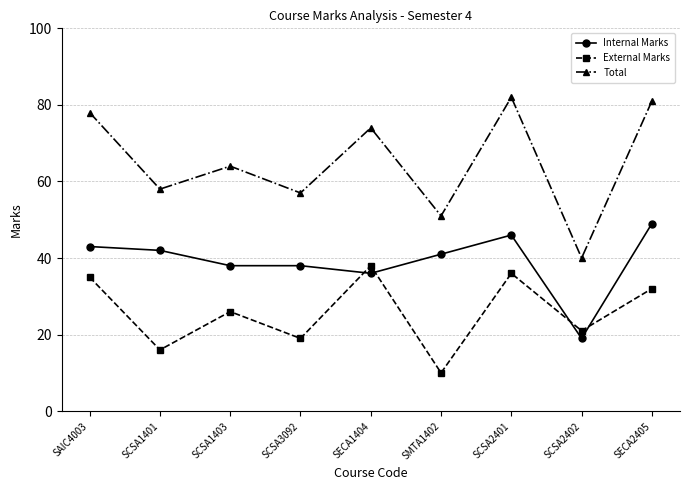

In External Marks, how many points are higher than both neighbors (excluding endpoints)?

3